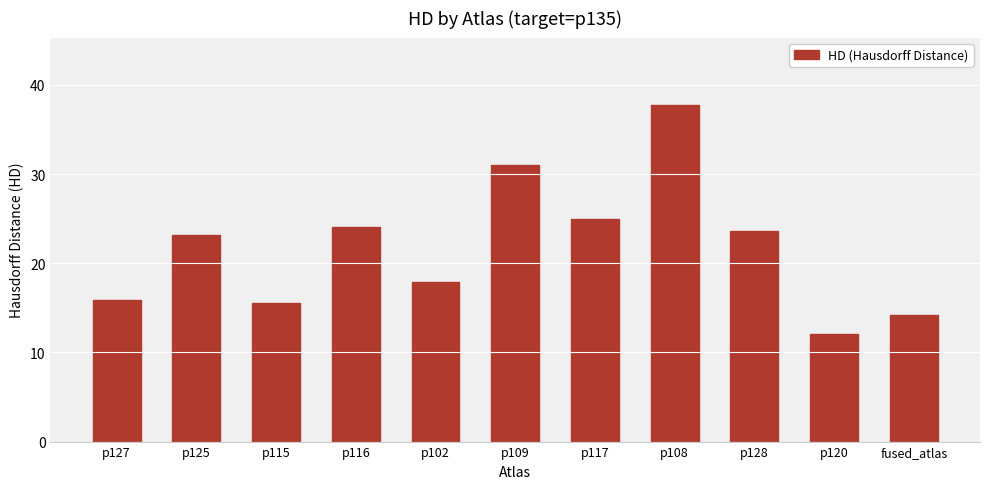

The chart shows a value of 9.8 at p108. True or false?

False